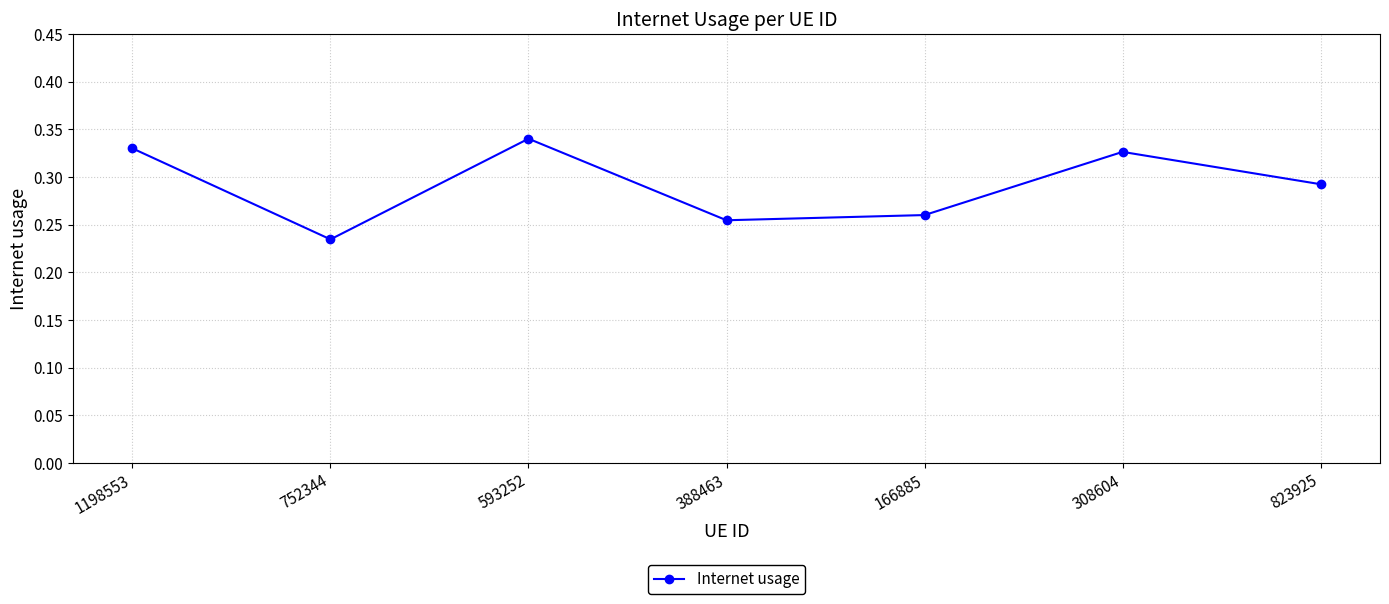

Count the values in the range 0 to 1.

7